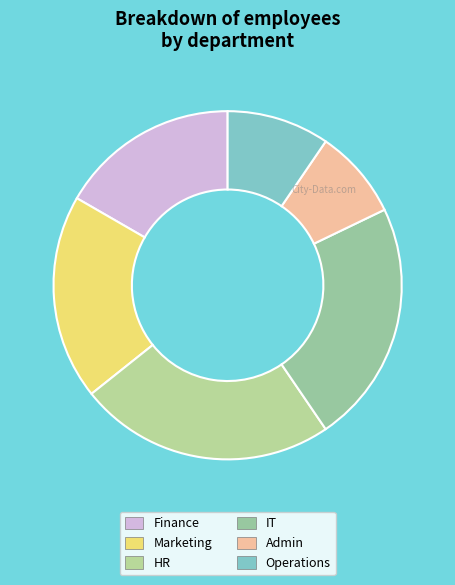

Combined, what portion of the pie is Admin and Operations?

17.9%